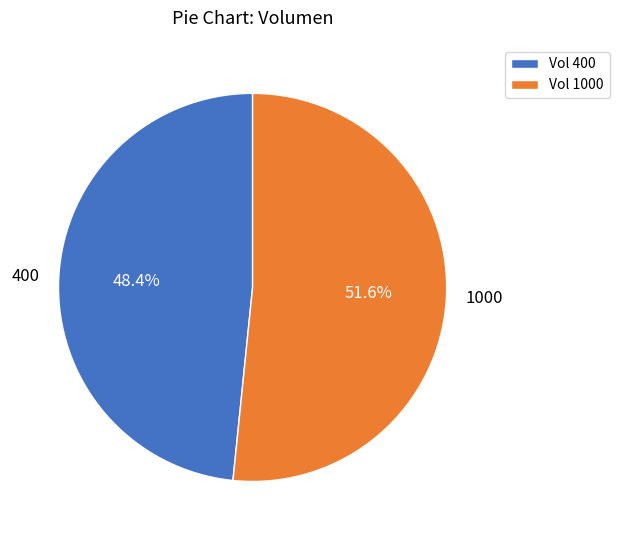

What percentage is the 1000 slice, to the nearest percent?

52%